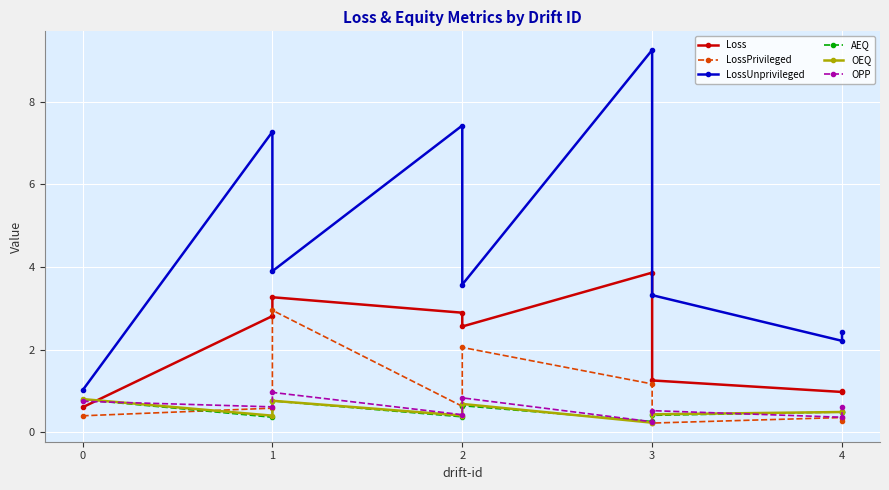

Reading left to right, extract all data points from this chart.

Loss: 0.6	2.8	3.3	2.9	2.6	3.9	1.3	1.0	1.0
LossPrivileged: 0.4	0.6	3.0	0.6	2.1	1.2	0.2	0.4	0.3
LossUnprivileged: 1.0	7.3	3.9	7.4	3.6	9.3	3.3	2.2	2.4
AEQ: 0.8	0.4	0.8	0.4	0.6	0.3	0.4	0.5	0.5
OEQ: 0.8	0.4	0.8	0.4	0.7	0.2	0.4	0.5	0.5
OPP: 0.7	0.6	1.0	0.4	0.8	0.3	0.5	0.4	0.6